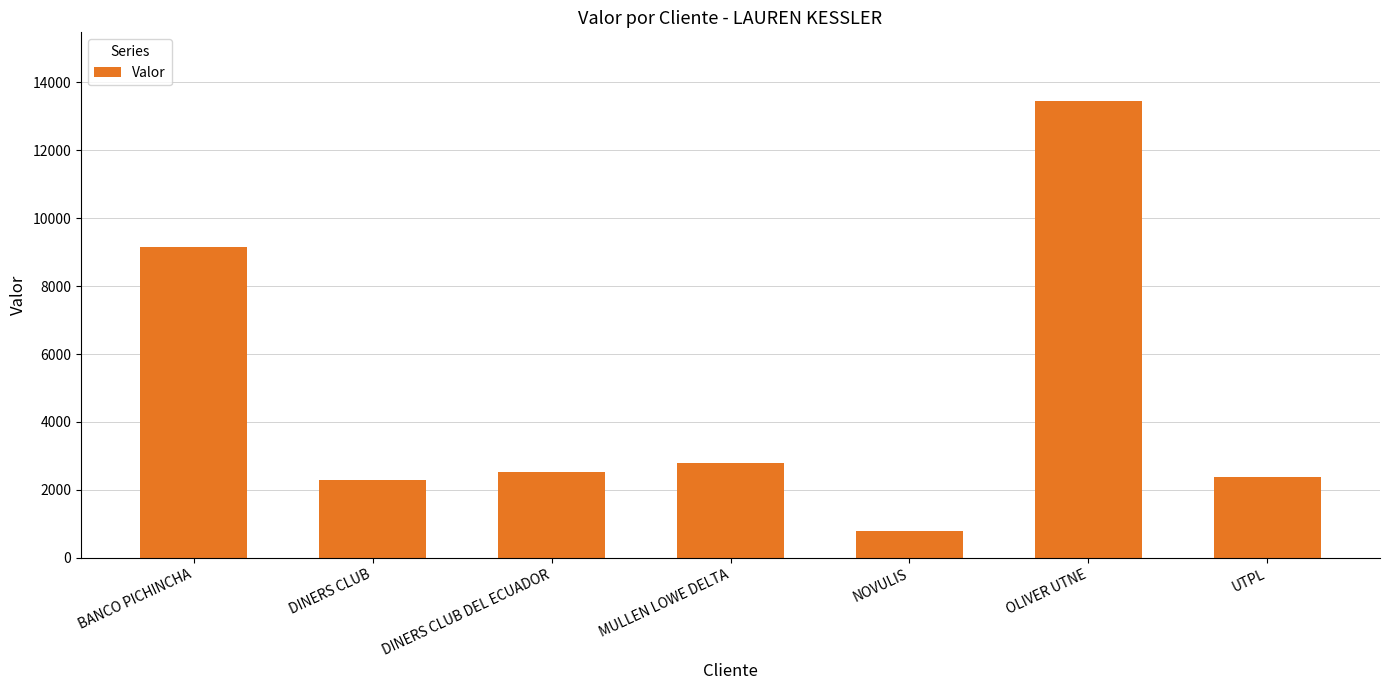

Which category has the lowest value across all series?

NOVULIS